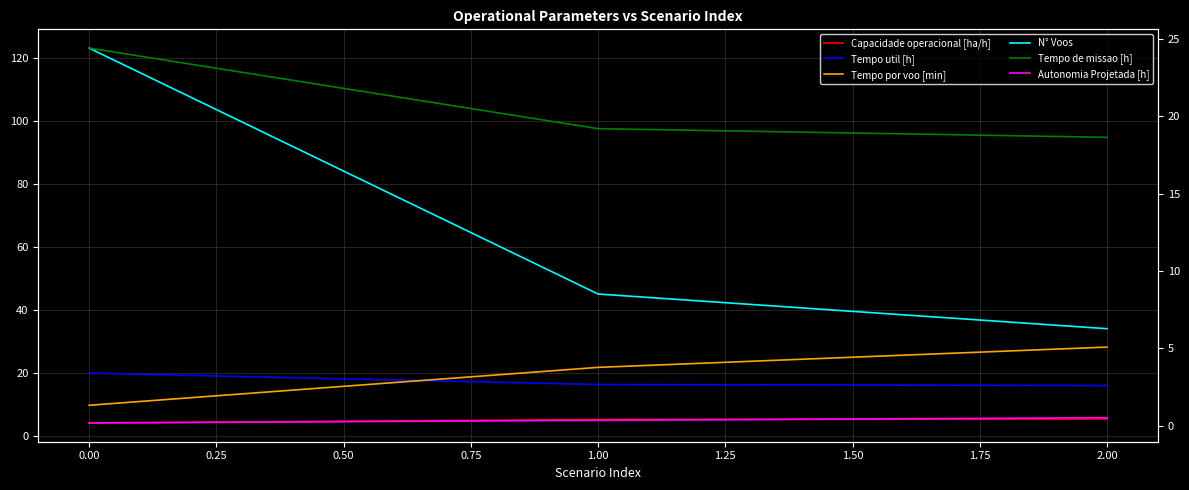

How many values in the Tempo por voo [min] series exceed 21?

2